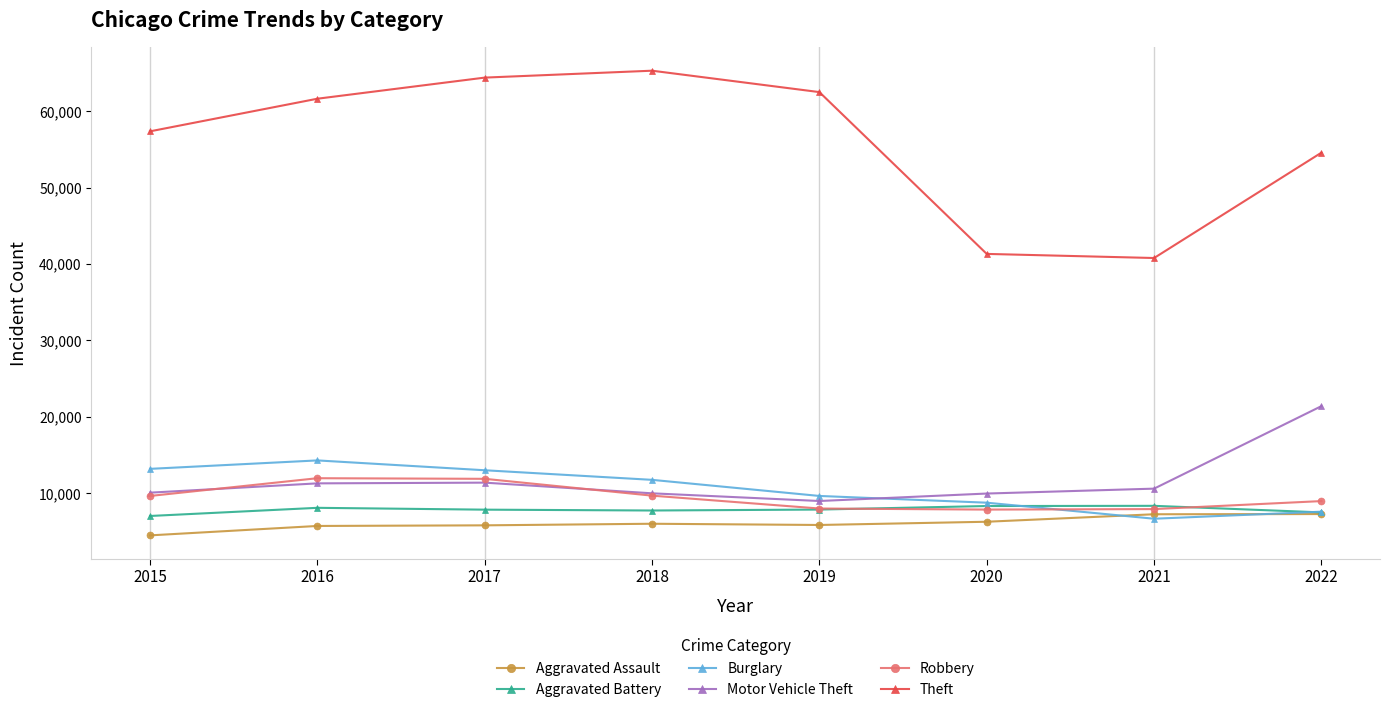

How many data points does each series have?

8